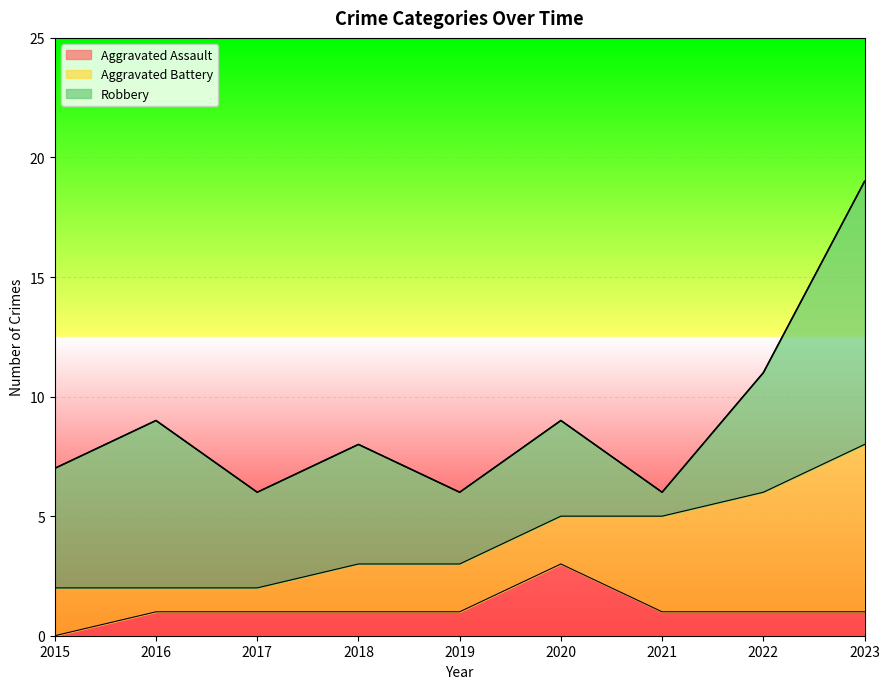

Does the chart display data point markers on the line(s)?

No